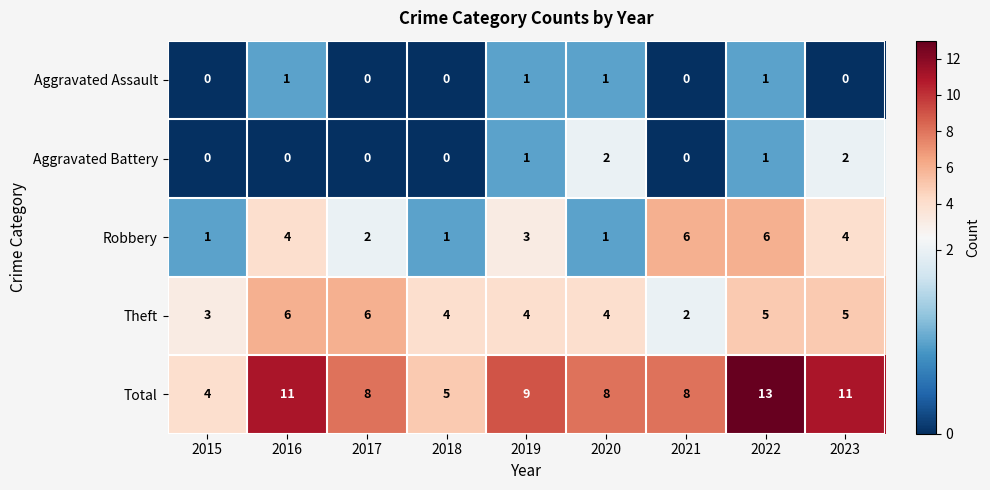

How many Aggravated Battery values are between 0 and 1?

7